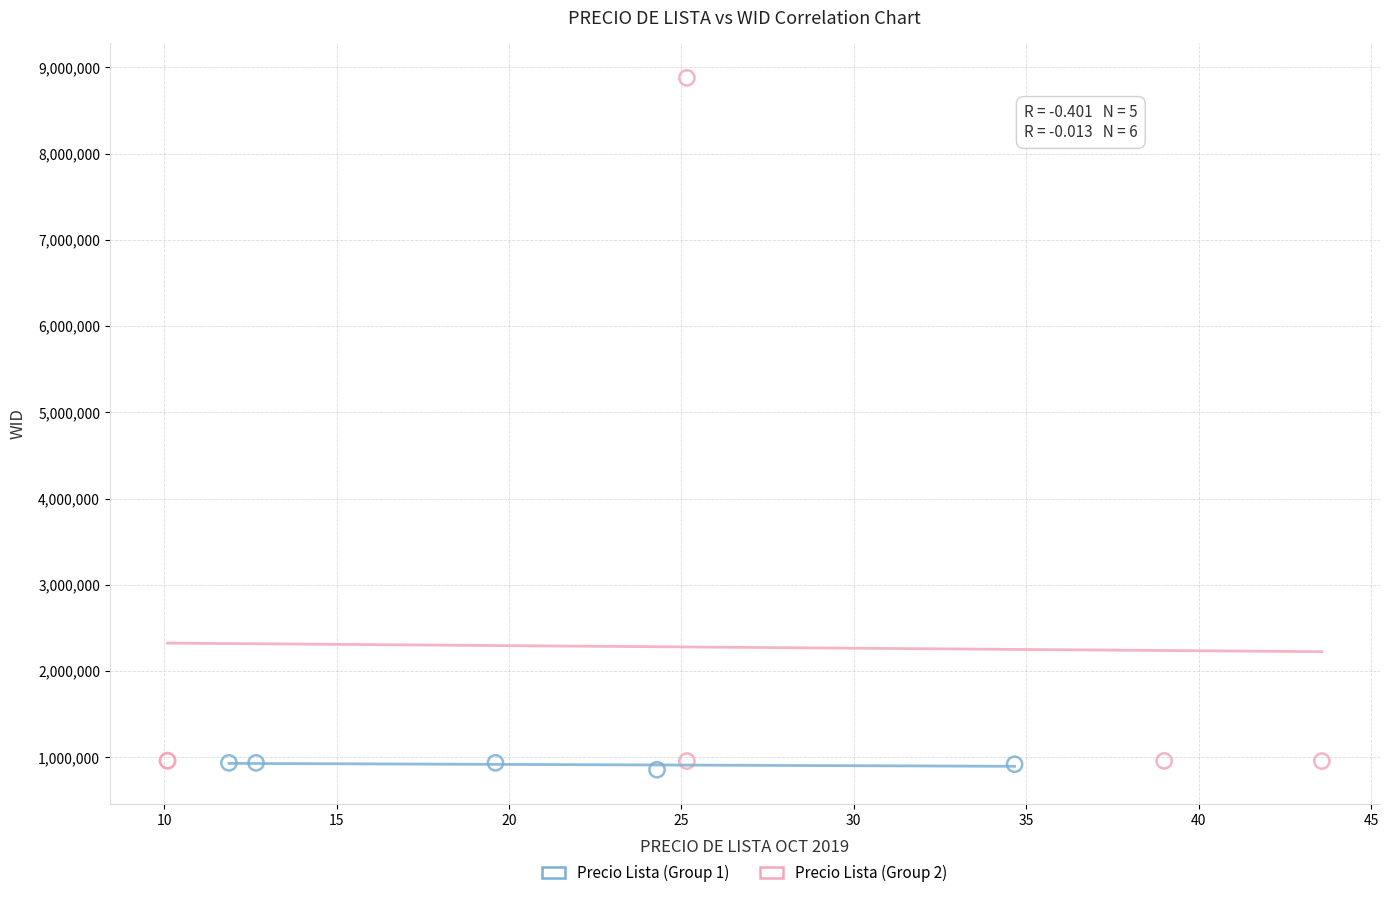

Which series has the widest spread of Y values?

Precio Lista (Group 2)